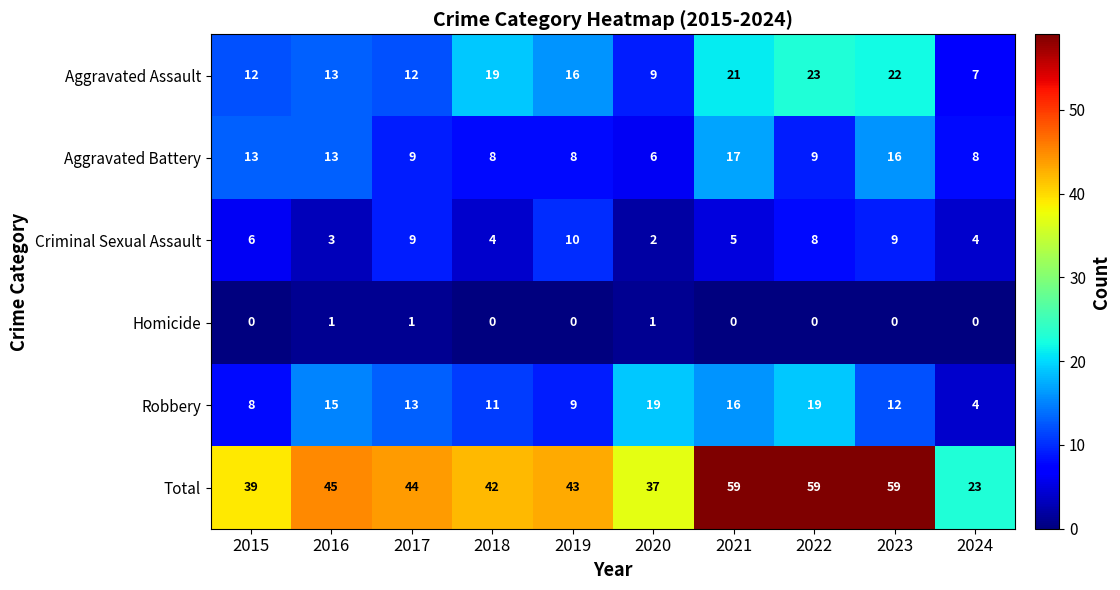

Read the Criminal Sexual Assault value at 2022.

8